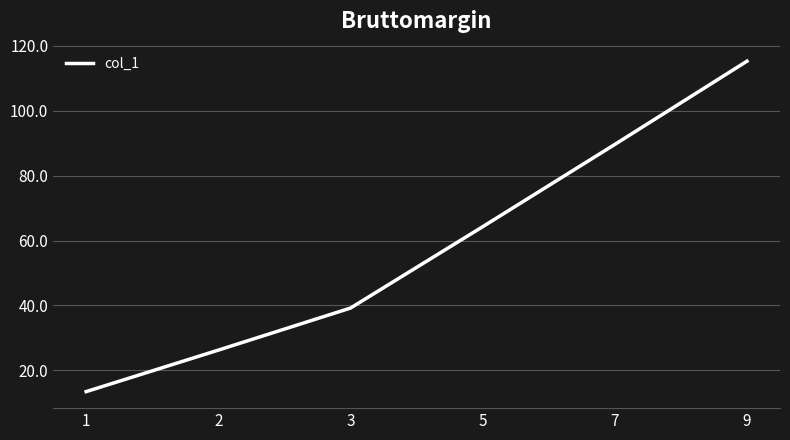

The value at 7 is 126.6. True or false?

False